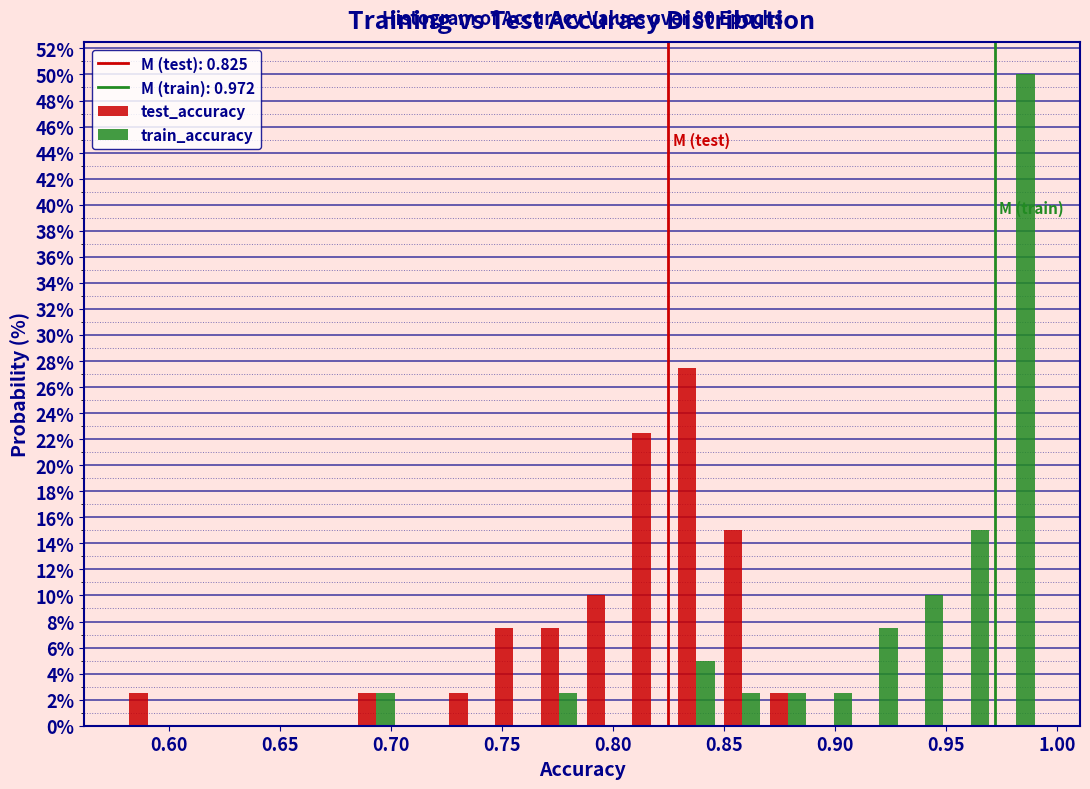

In the train_accuracy series, which range on the x-axis has the tallest bar?

0.970 to 0.990